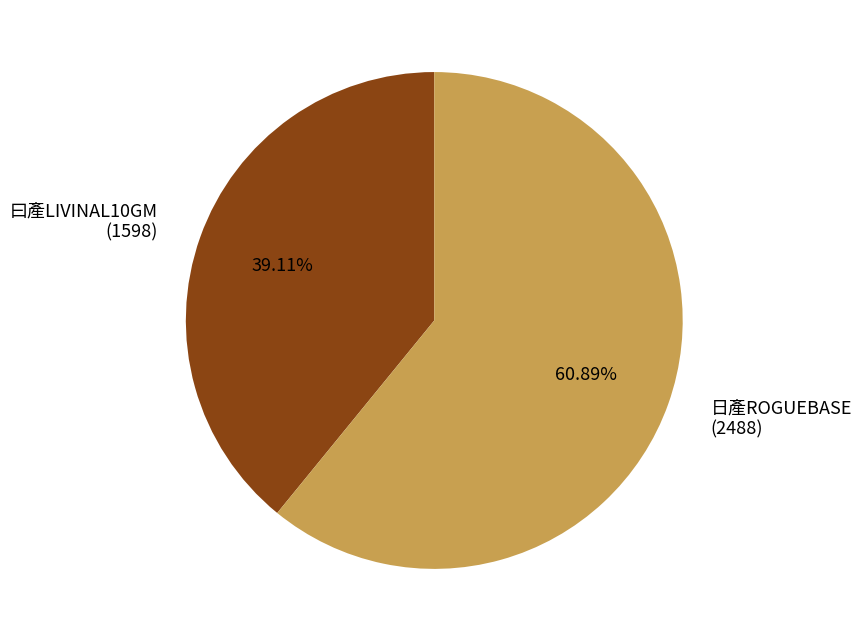

Between 曰產LIVINAL10GM and 日產ROGUEBASE, which is larger?

日產ROGUEBASE